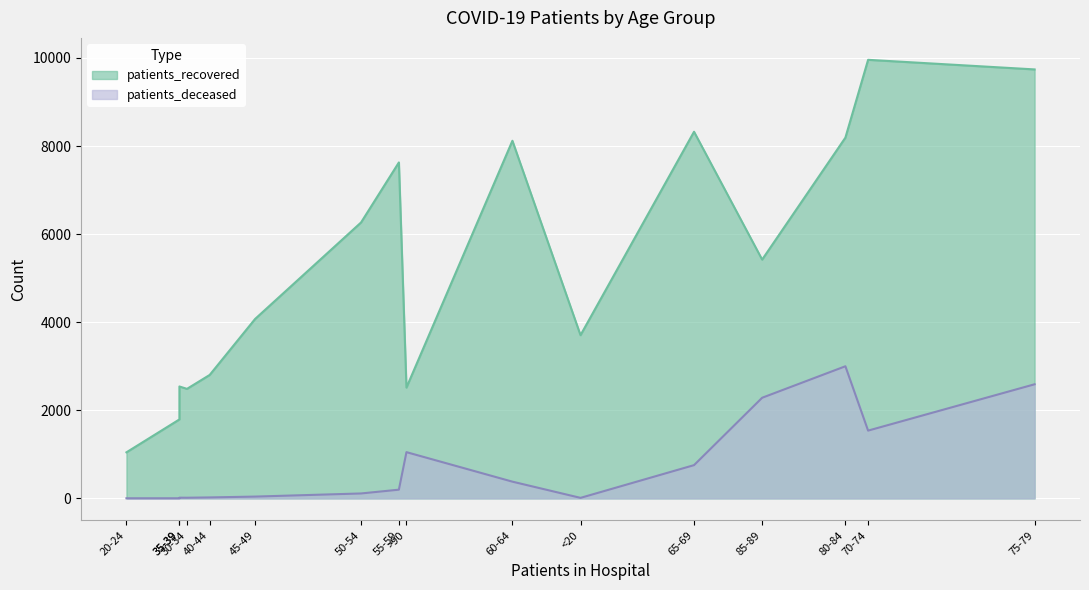

Which series has the largest range (max minus min)?

patients_recovered